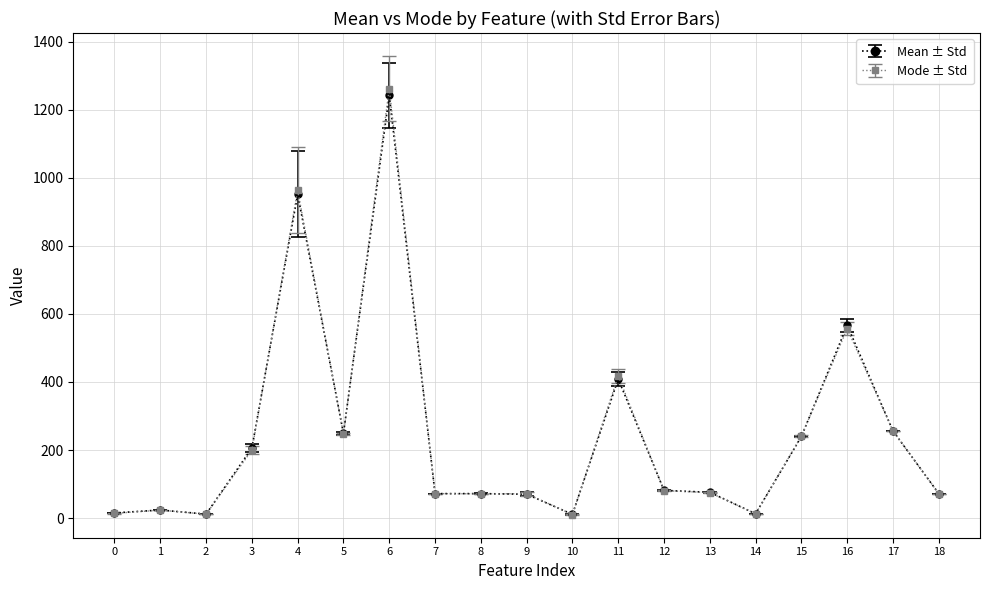

What is the total value across all series at 8?

143.5